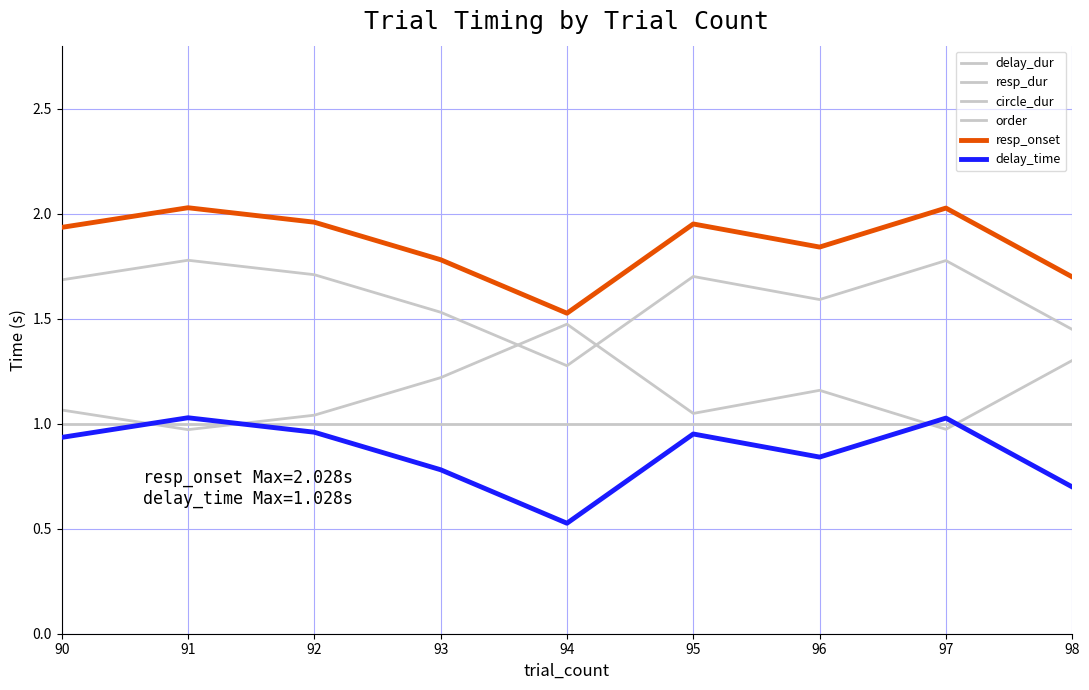

What is the lowest value of the order series?

1.0